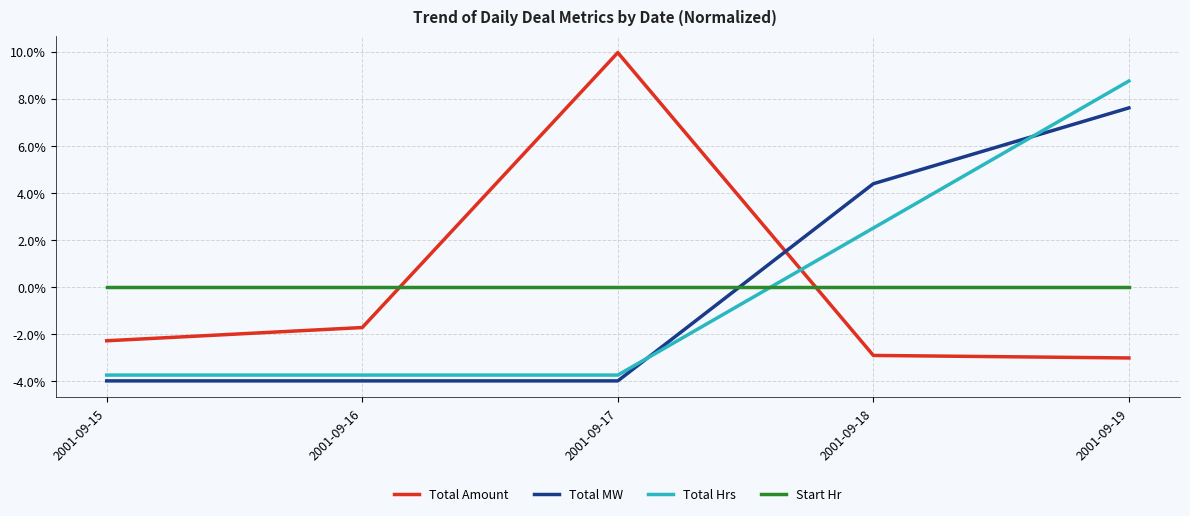

What is the sum of the Total Hrs values at 2001-09-15 and 2001-09-19?

5.0